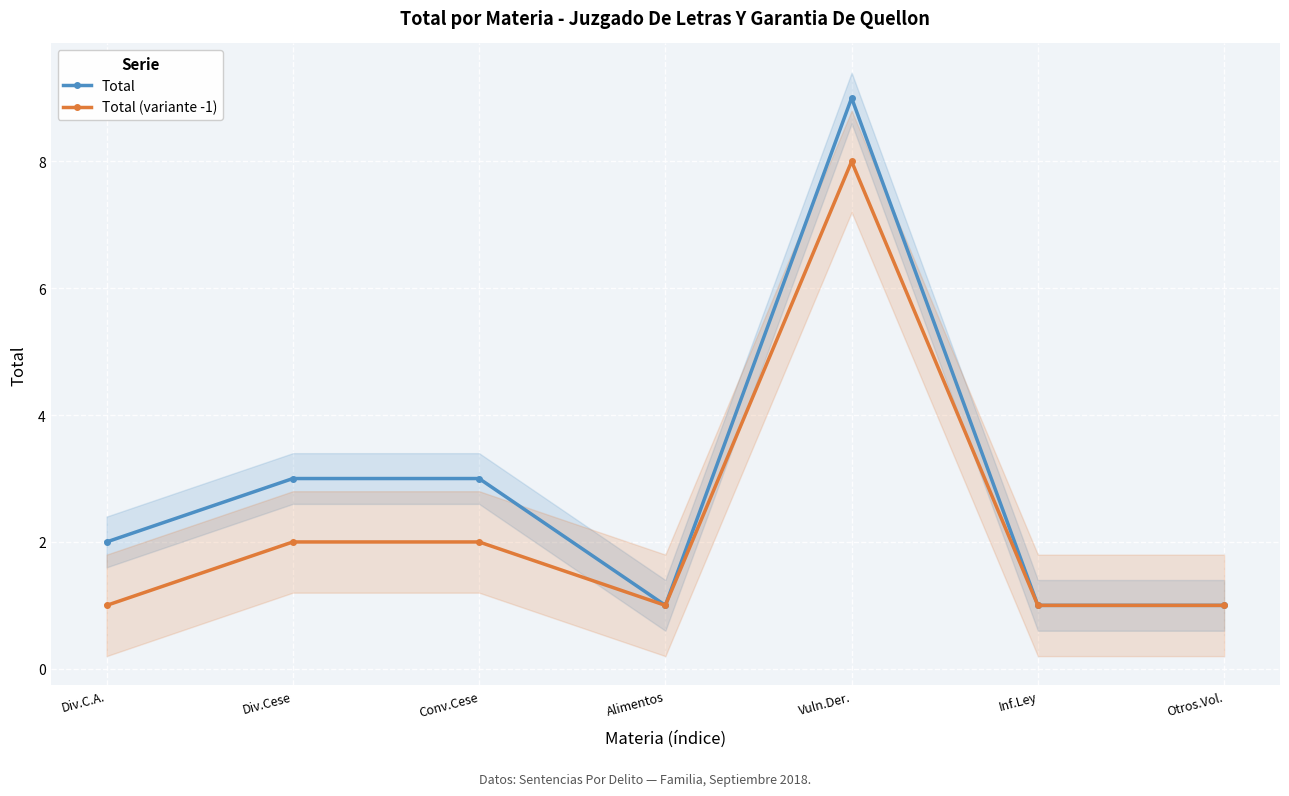

What is the lowest value of the Total (variante -1) series?

1